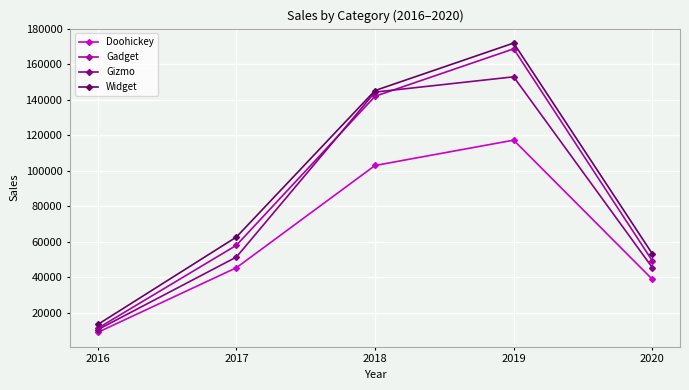

True or false: Gadget and Doohickey cross at least once.

False